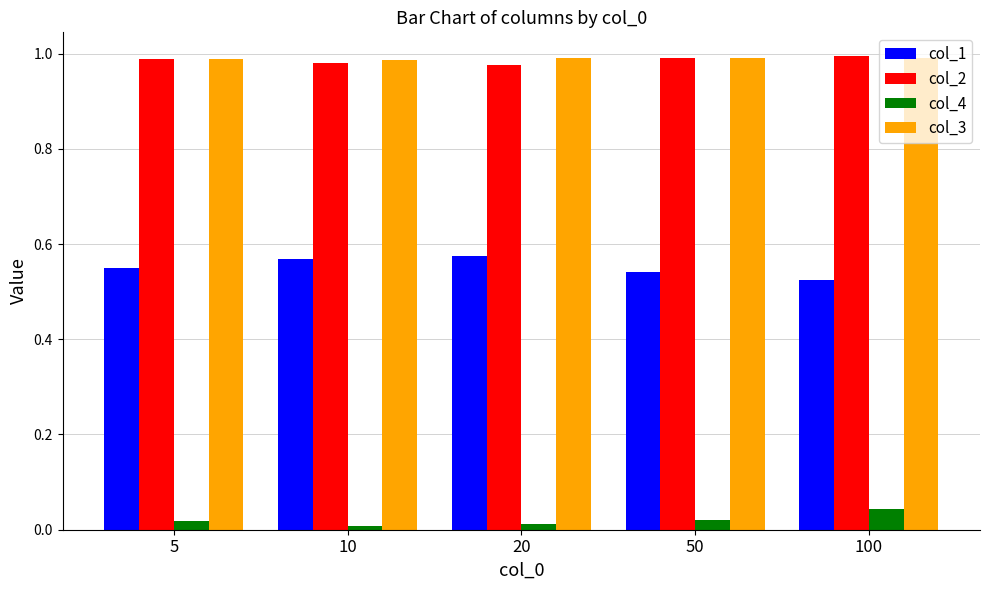

How many col_4 values are between 0 and 1?

5